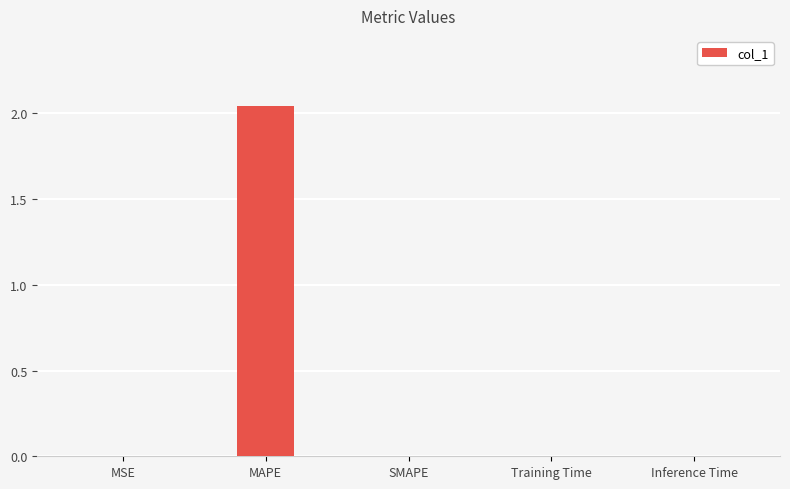

Which has a higher value, Inference Time or MAPE?

MAPE